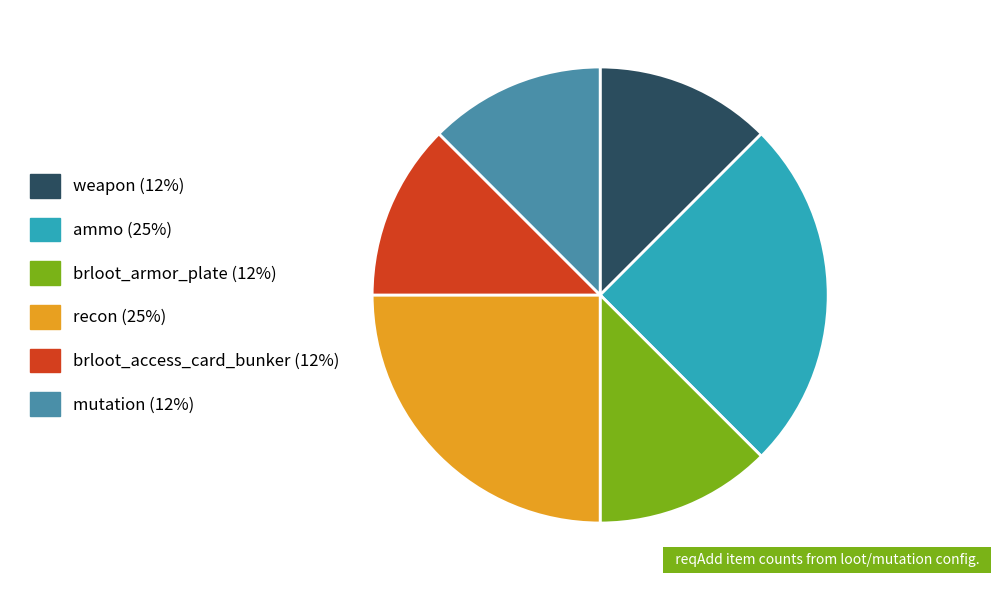

Does any single category account for the majority?

No